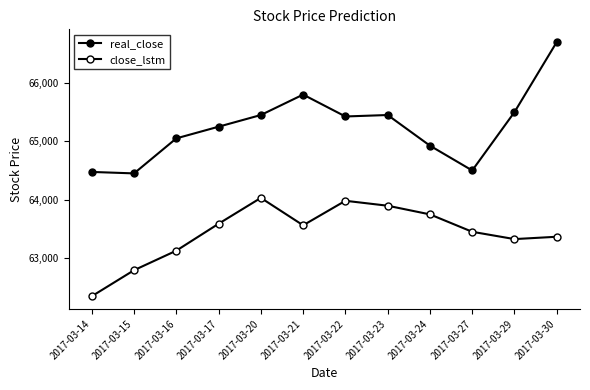

Where is close_lstm nearest to the value 63188?

2017-03-16